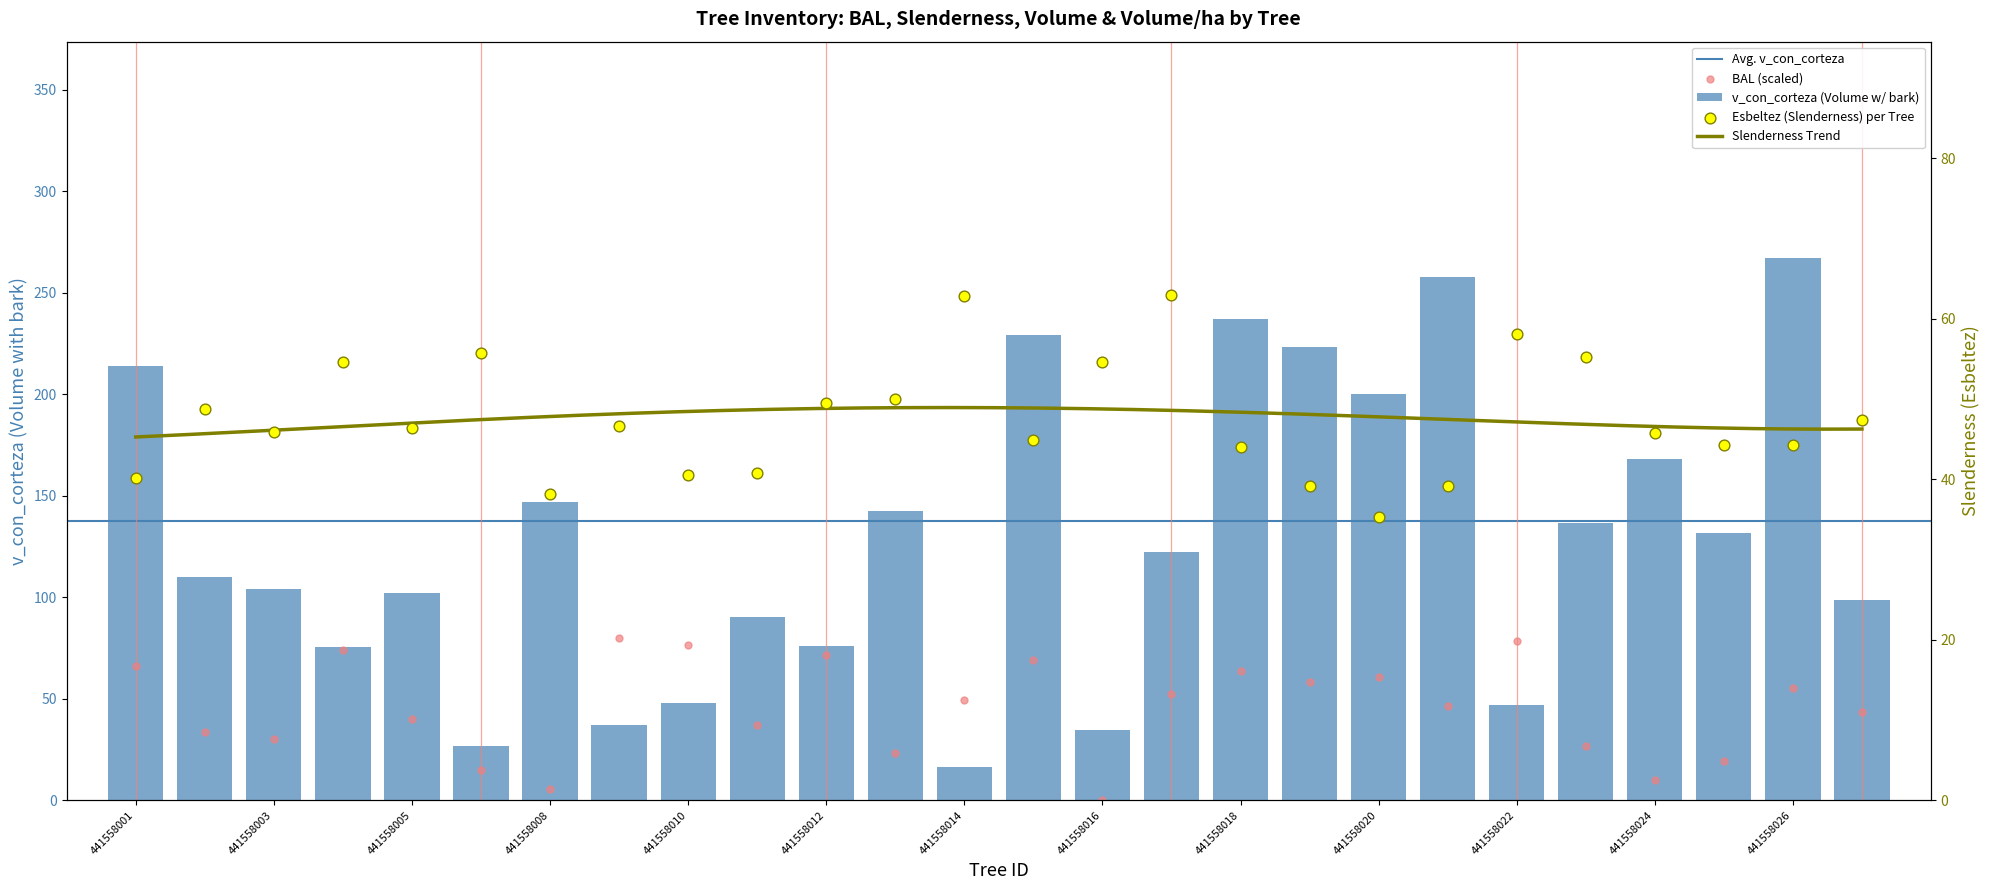

Which series contains the lowest Y value?

bal